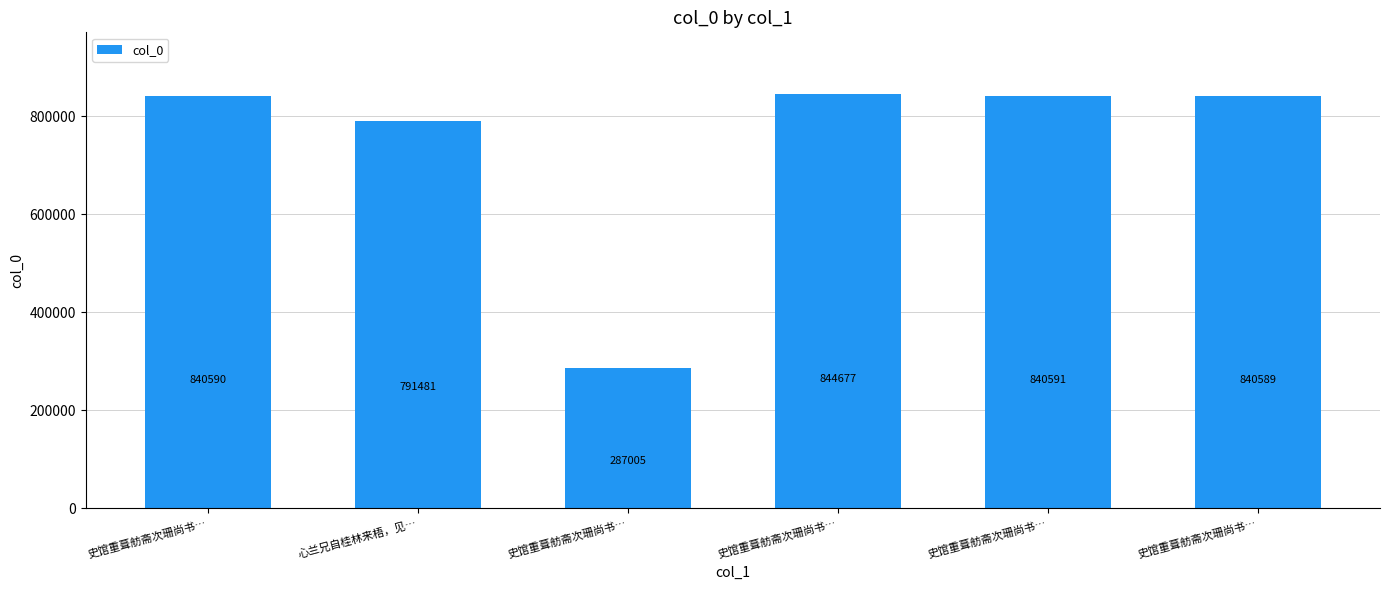

What is the ratio of the value at 史馆重葺舫斋次珊尚书… to the value at 史馆重葺舫斋次珊尚书…?

2.9